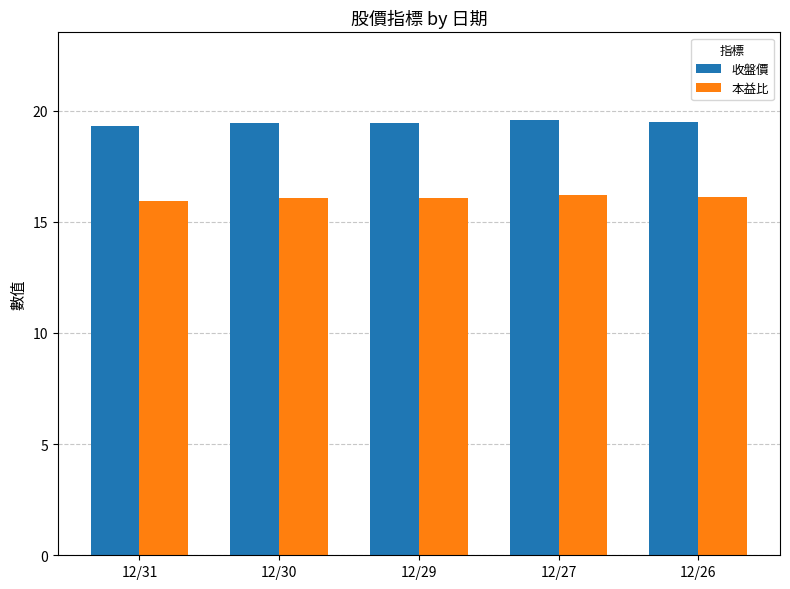

At how many categories does at least one series exceed 19?

5